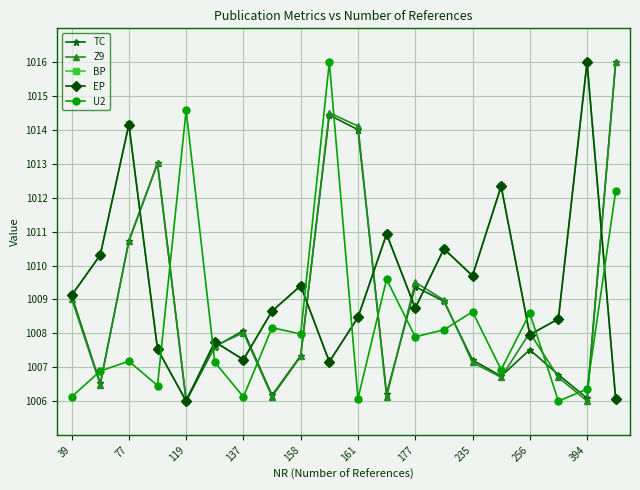

What is the difference between the maximum and minimum values in the BP series?

10.0